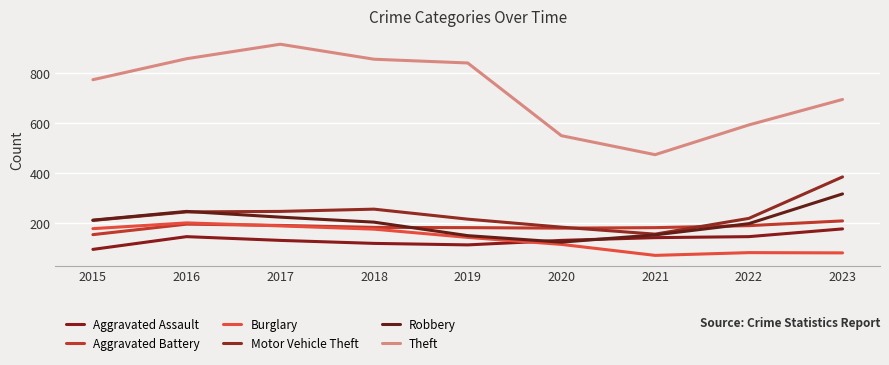

What is the value of the Motor Vehicle Theft point at the 2nd from the left?

245